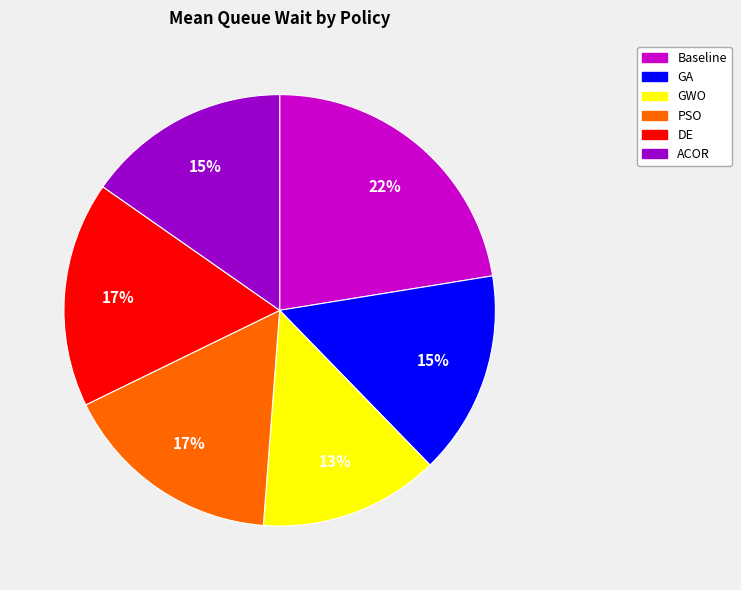

Do GA and Baseline together represent more than half of the pie?

No